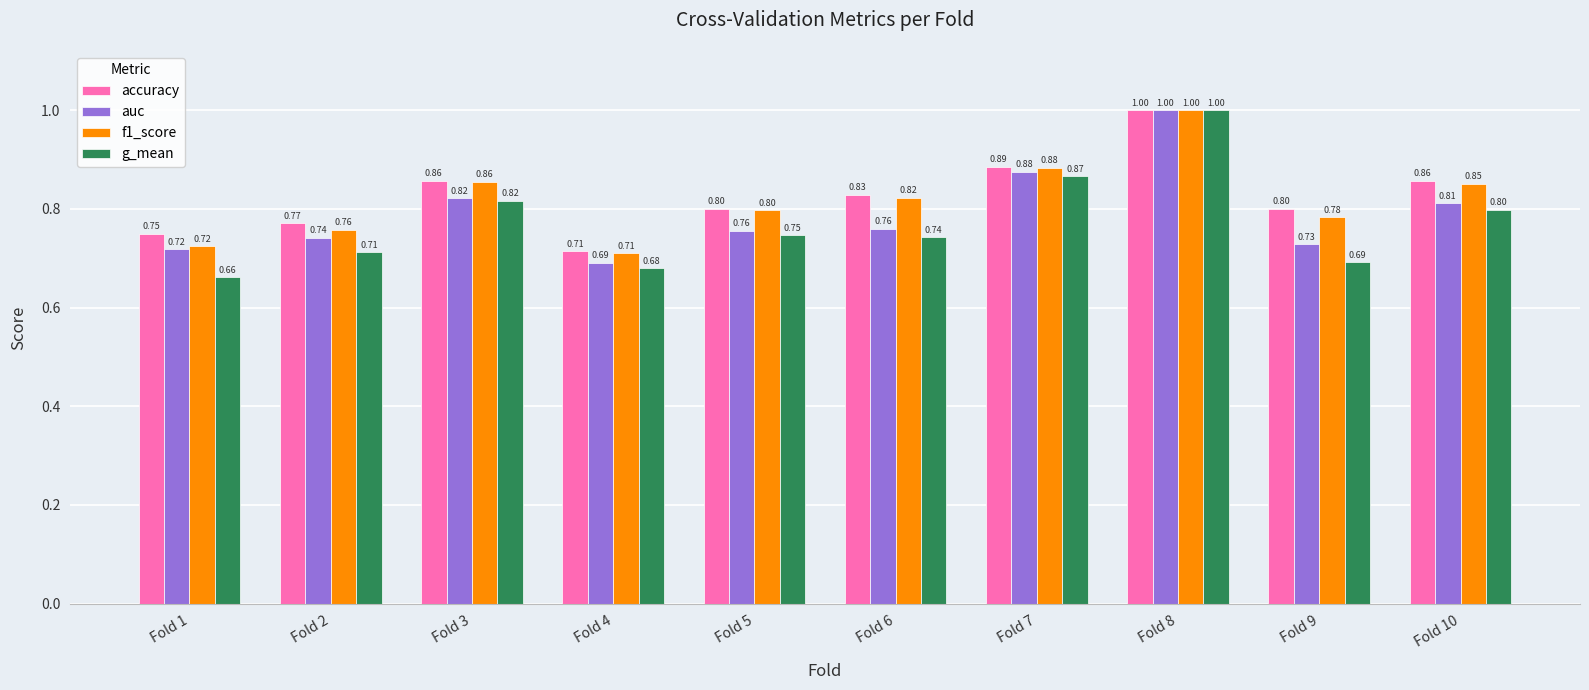

What is the value of the auc bar at the 8th from the left?

1.0